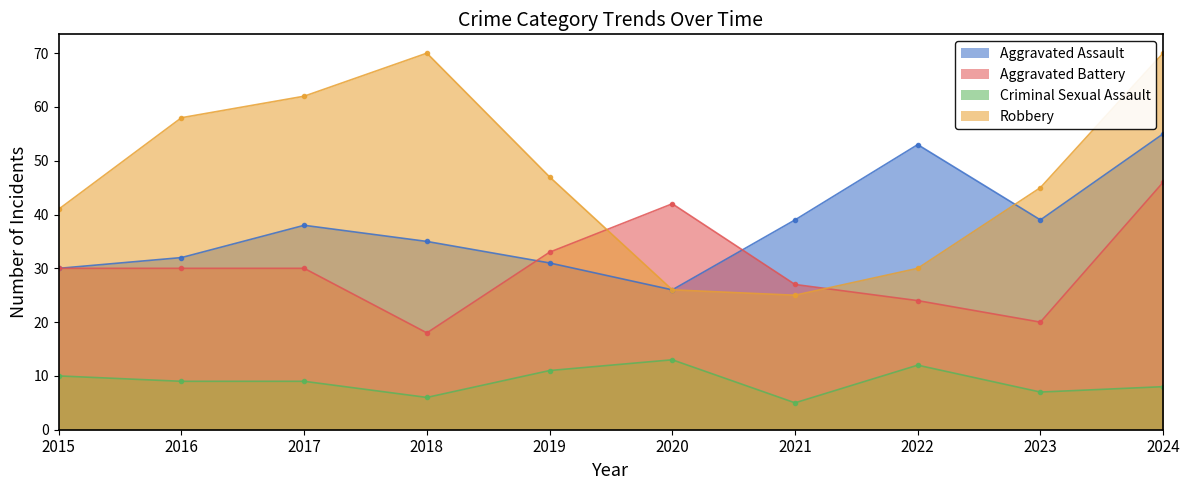

True or false: Aggravated Battery and Criminal Sexual Assault cross at least once.

False